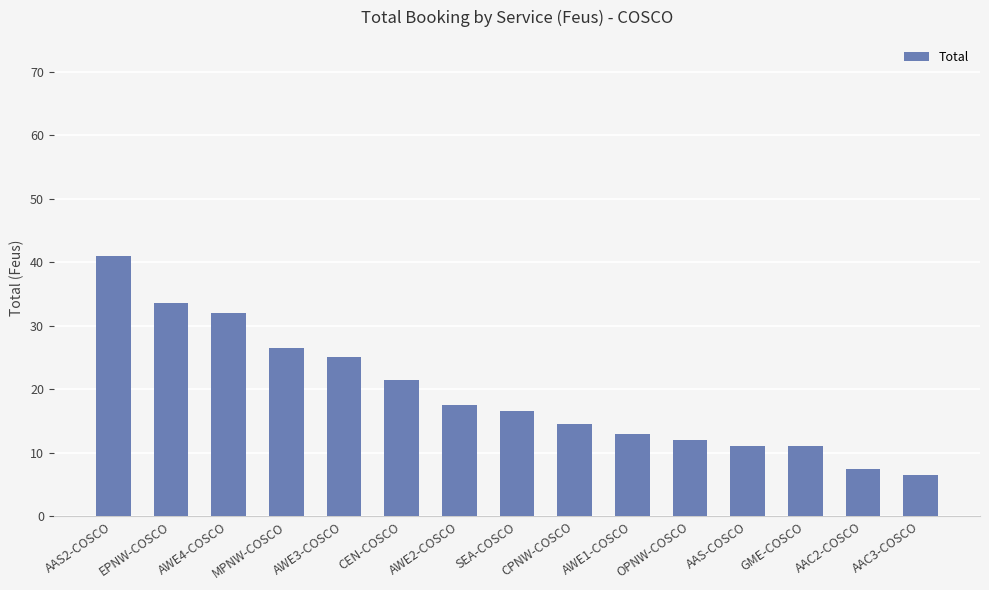

Reading right to left, what are all the values shown in this chart?

AAC3-COSCO=6.5	AAC2-COSCO=7.5	GME-COSCO=11.0	AAS-COSCO=11.0	OPNW-COSCO=12.0	AWE1-COSCO=13.0	CPNW-COSCO=14.5	SEA-COSCO=16.5	AWE2-COSCO=17.5	CEN-COSCO=21.5	AWE3-COSCO=25.0	MPNW-COSCO=26.5	AWE4-COSCO=32.0	EPNW-COSCO=33.5	AAS2-COSCO=41.0